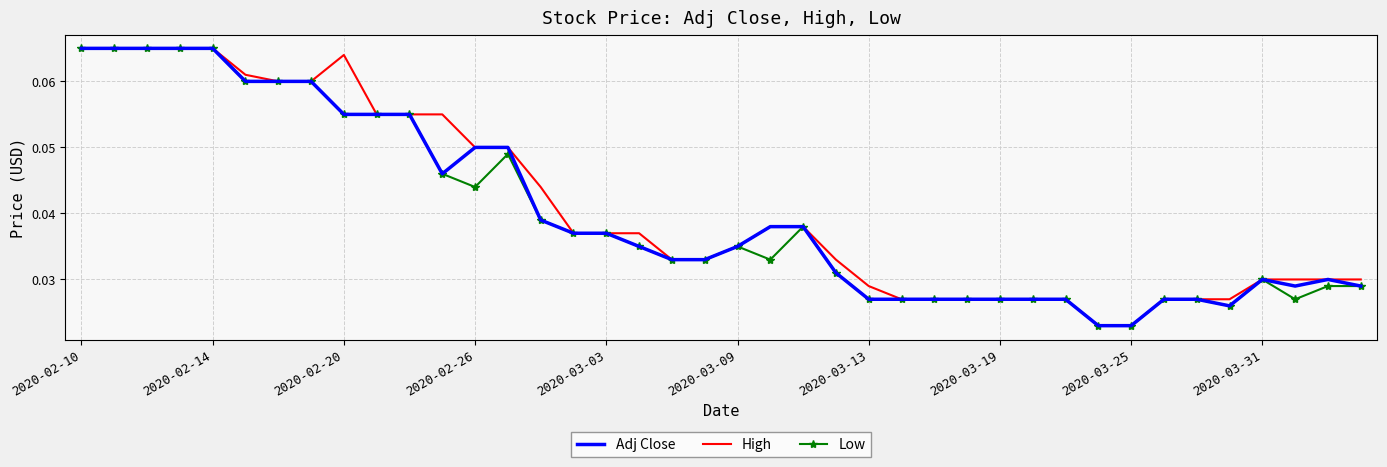

What are all the series names shown in the legend?

Adj Close, High, Low